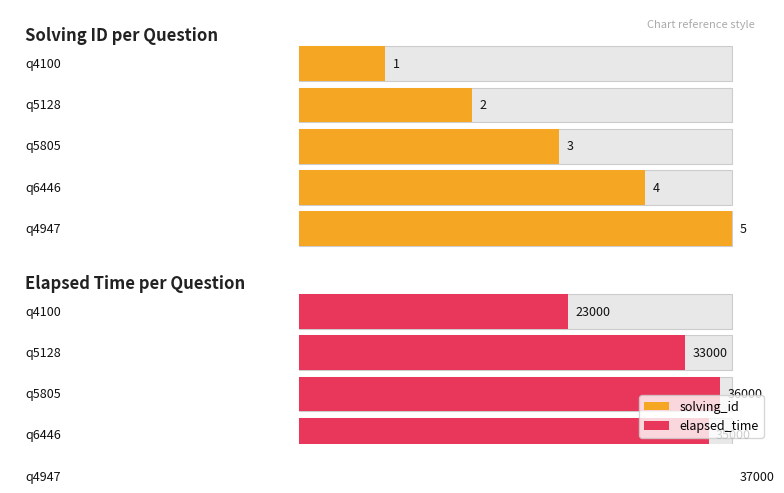

What is the minimum value shown in the chart?

1